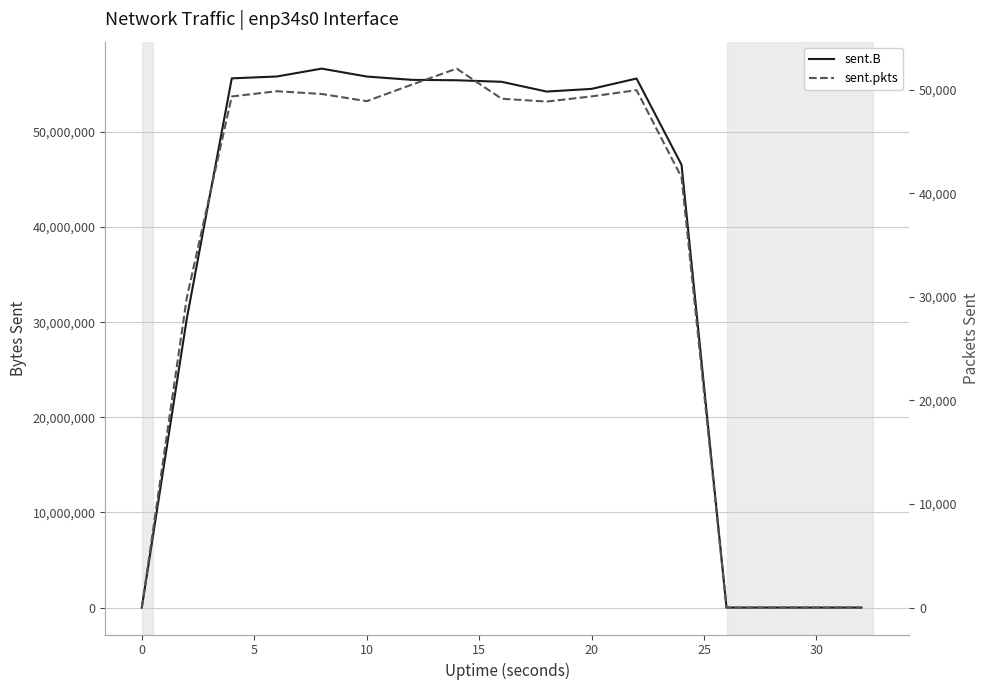

Which series has the widest spread of values?

sent.B